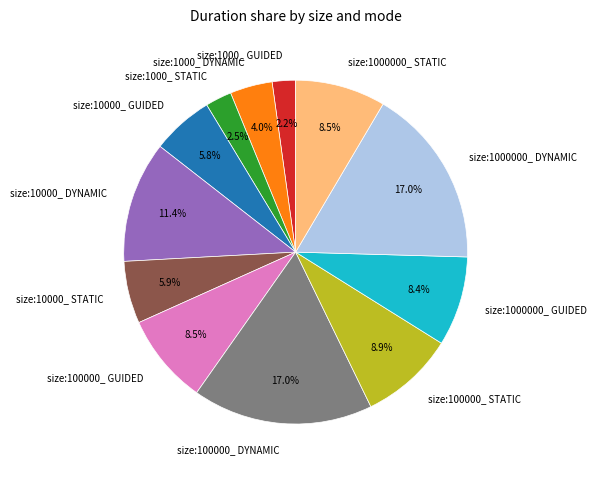

What percentage is the size:1000000_ DYNAMIC slice, to the nearest percent?

17%